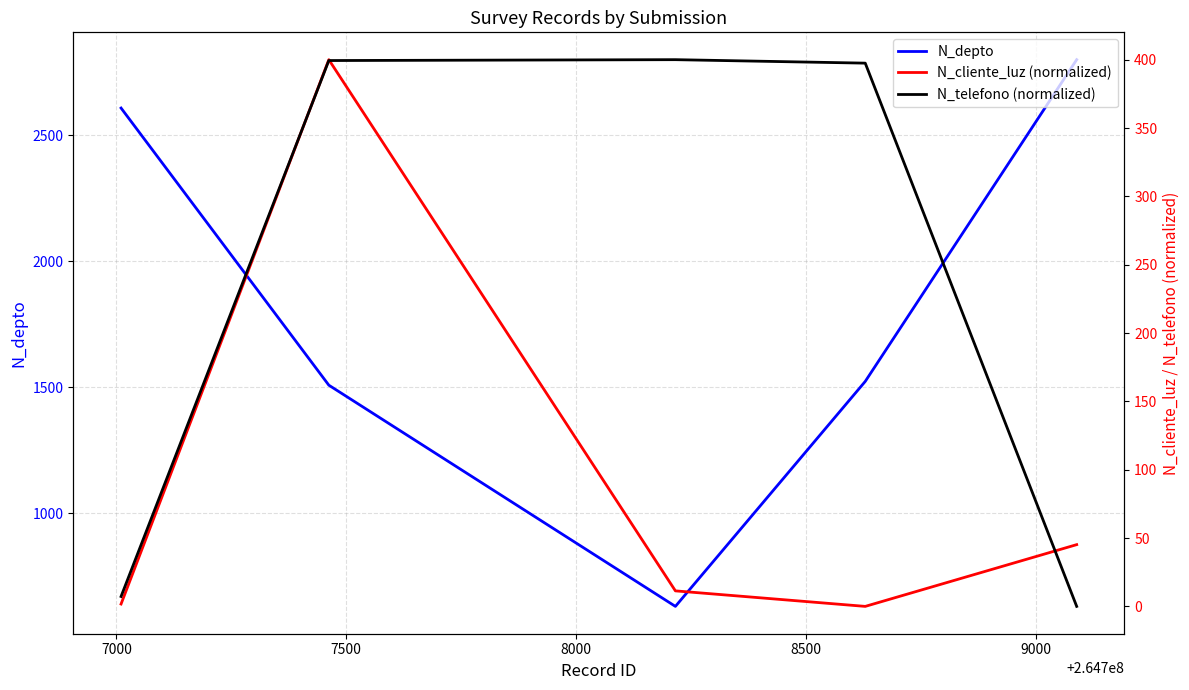

Does the chart have visible grid lines?

Yes